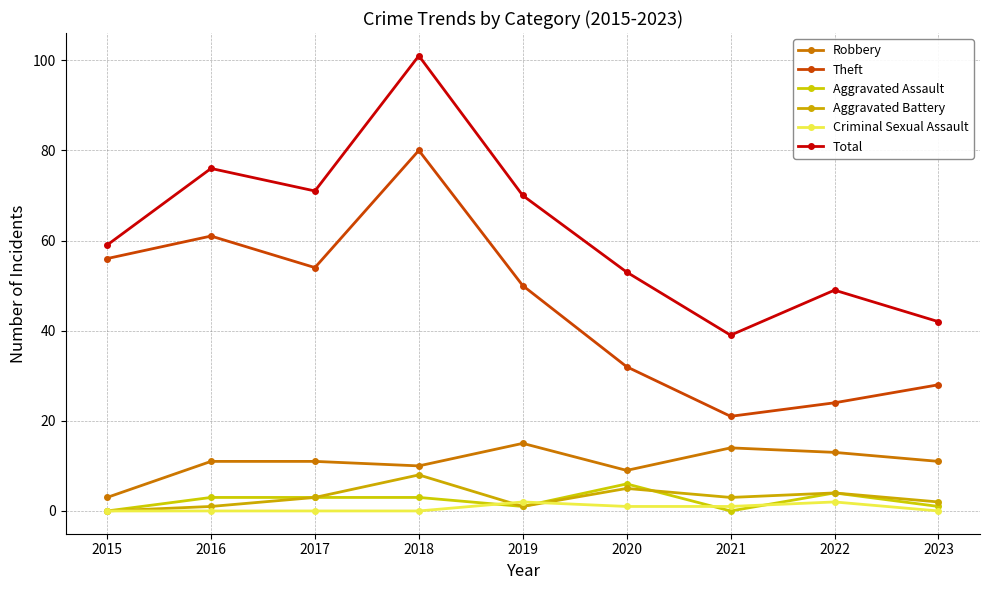

Is this an area chart (filled region under the line)?

No